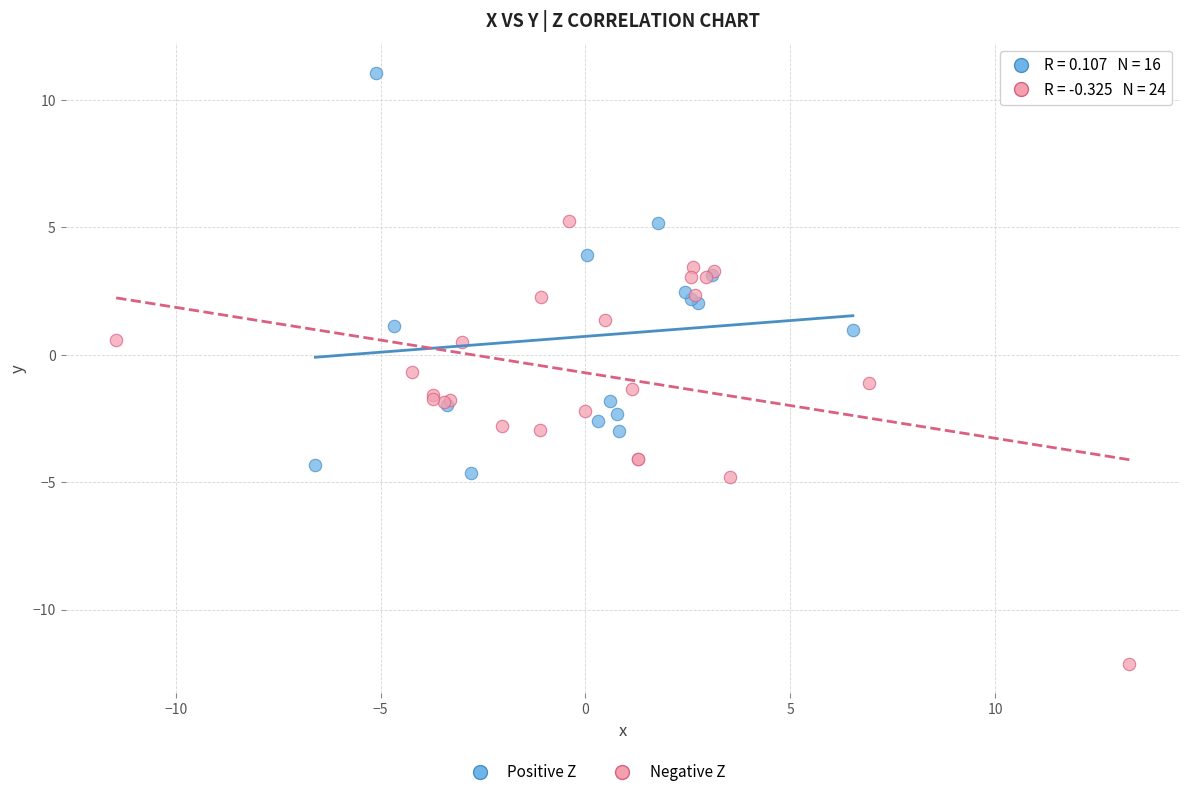

Which series contains the lowest Y value?

Negative Z